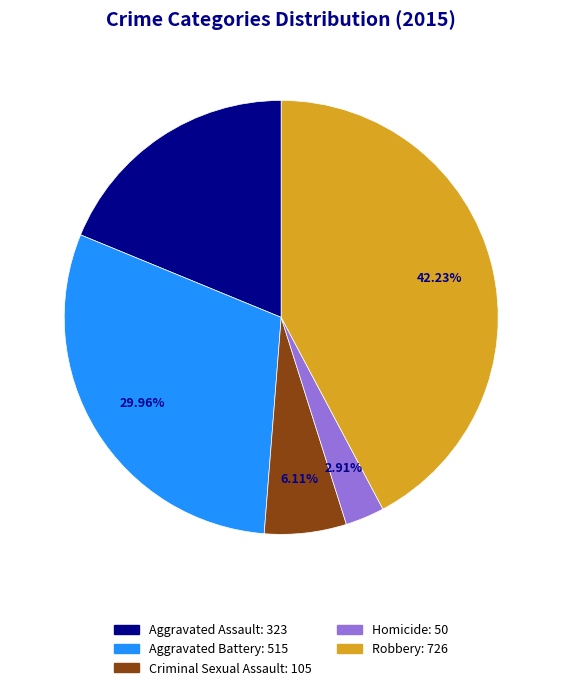

Count the number of slices in the pie.

5